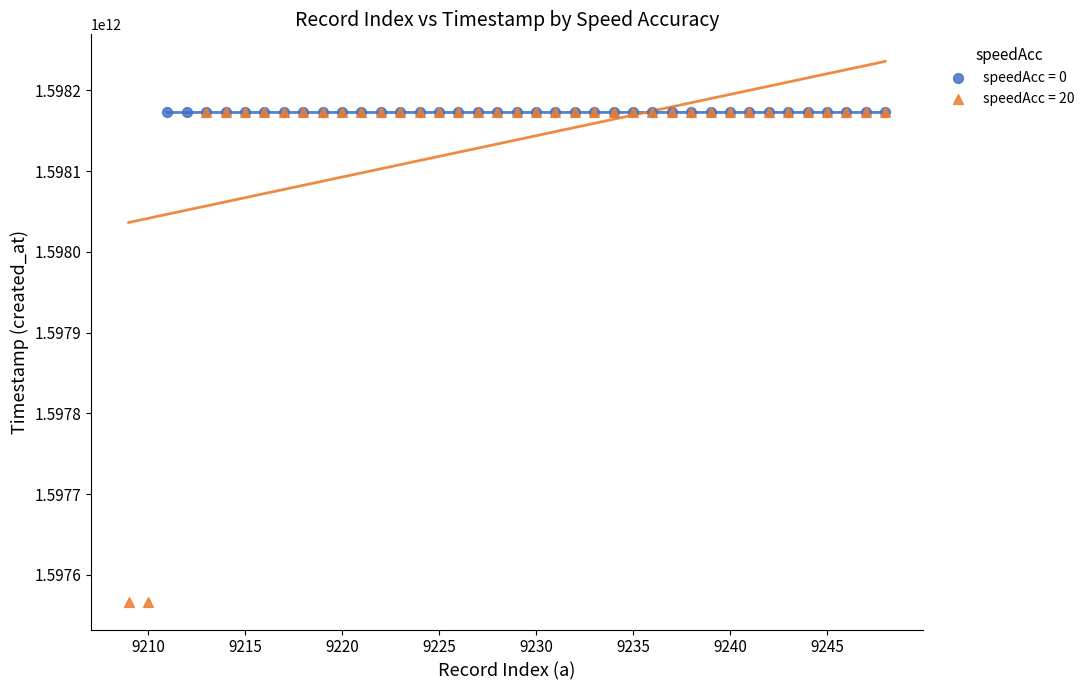

Which series has the largest Y range (max minus min)?

speedAcc = 20